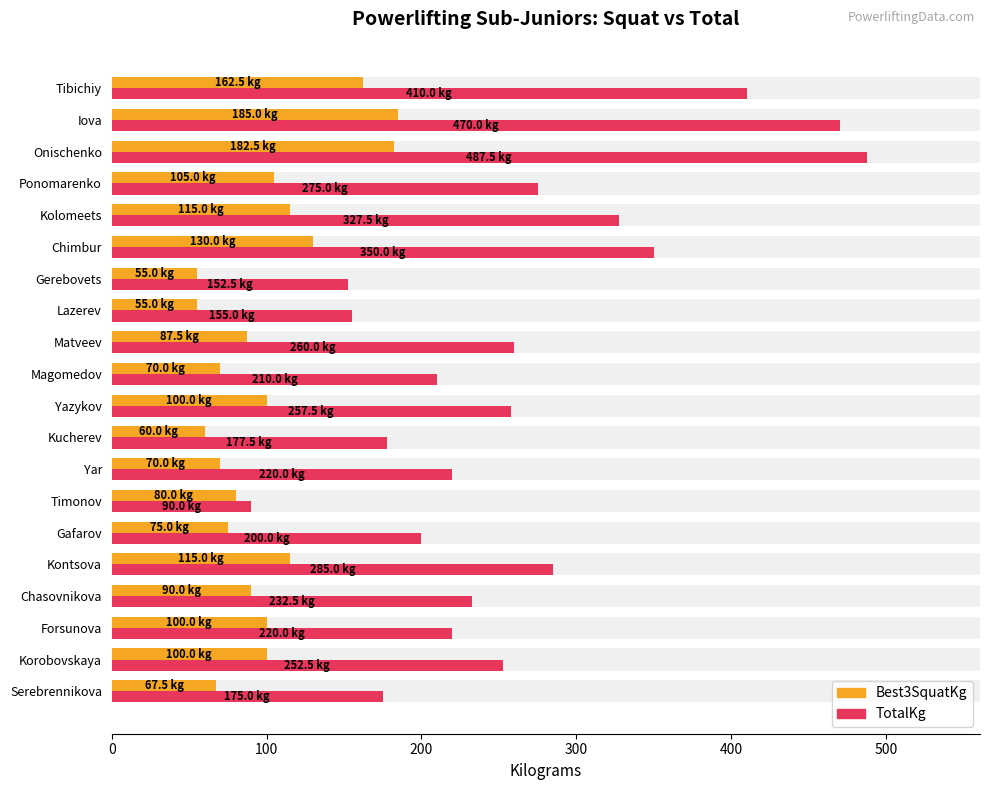

What is the sum of the Best3SquatKg values at Korobovskaya and Kontsova?

215.0